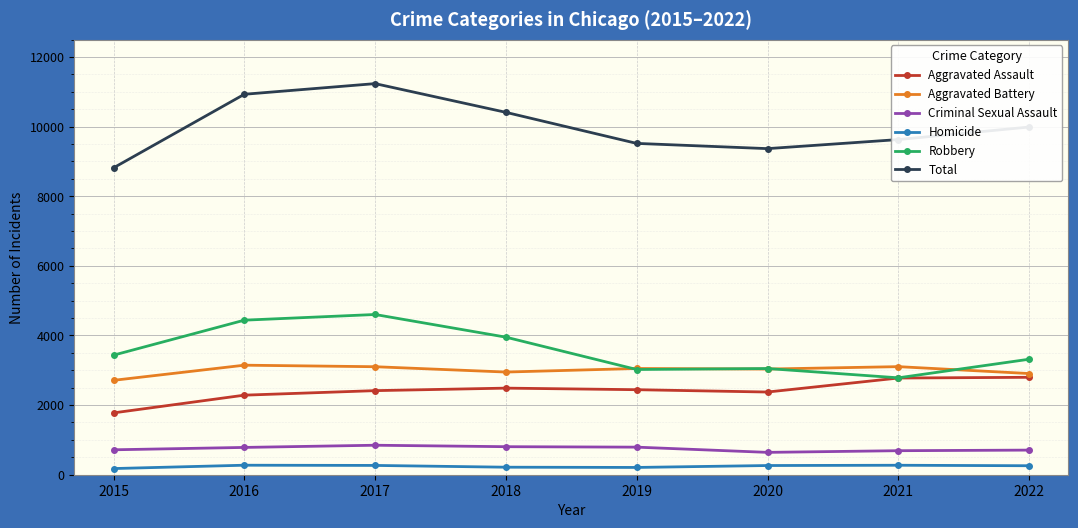

Which category has the highest value across all series?

2017